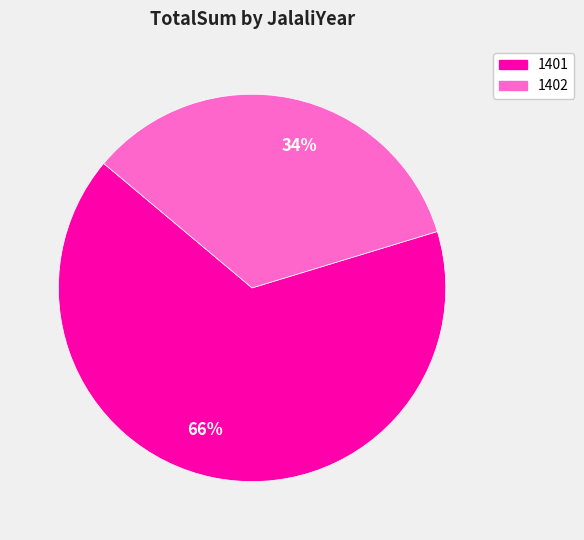

Does any single category account for the majority?

Yes